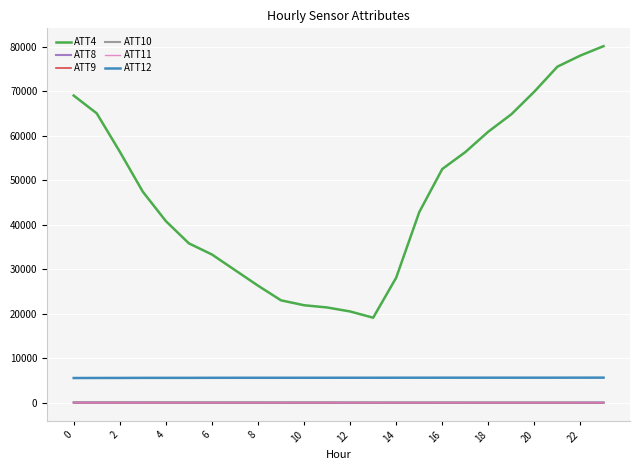

Which series has the widest spread of values?

ATT4